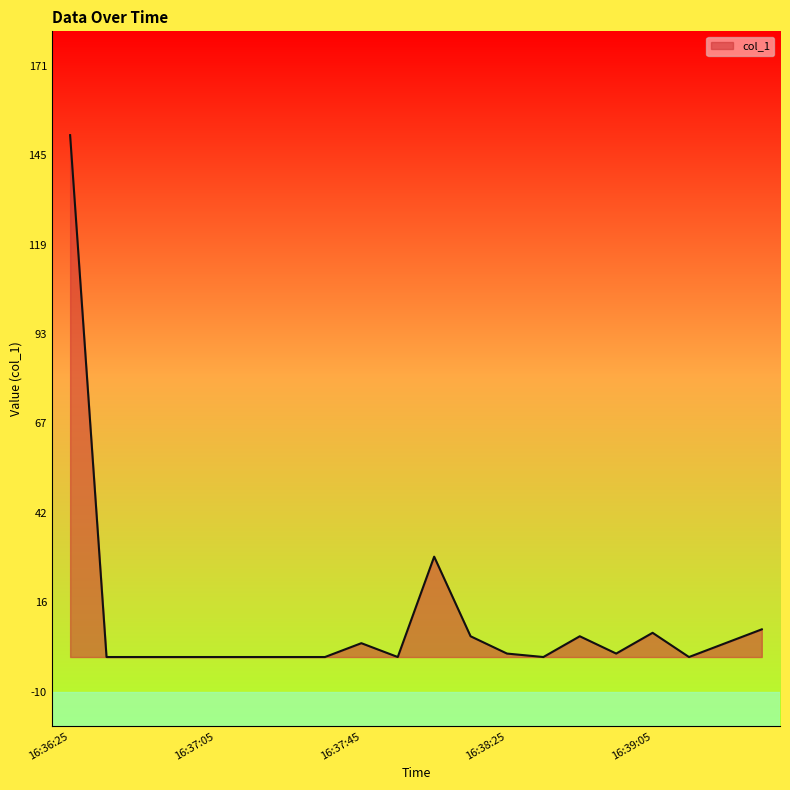

True or false: there are more than 2 points higher than both neighbors.

True